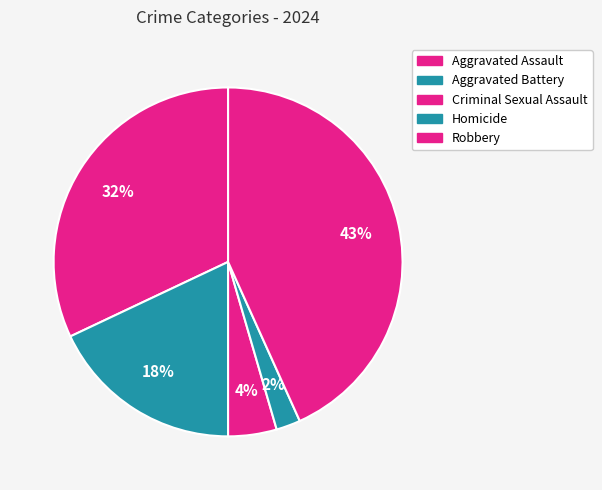

To the nearest percent, what is the average slice percentage?

20%